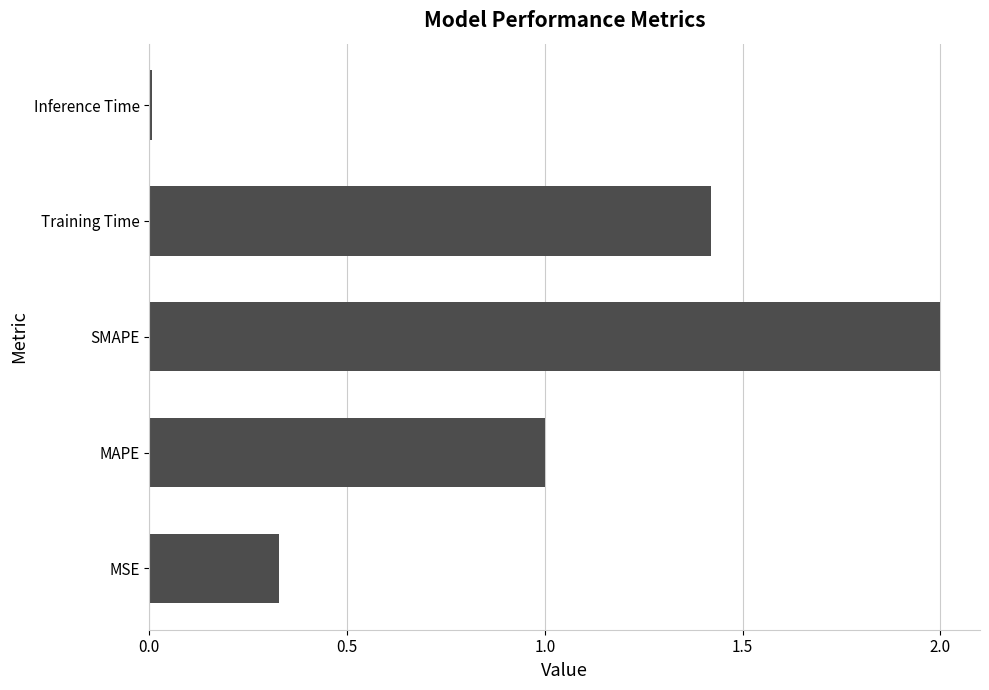

Is it true that the value at MAPE is 1.0?

True